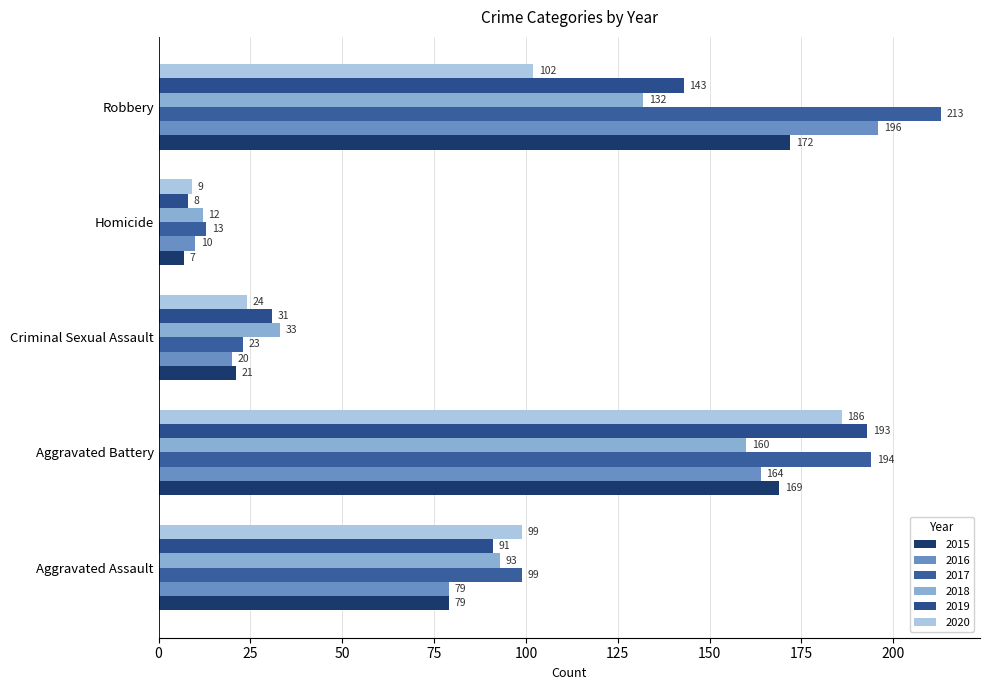

At which category is the sum across all series the highest?

Aggravated Battery